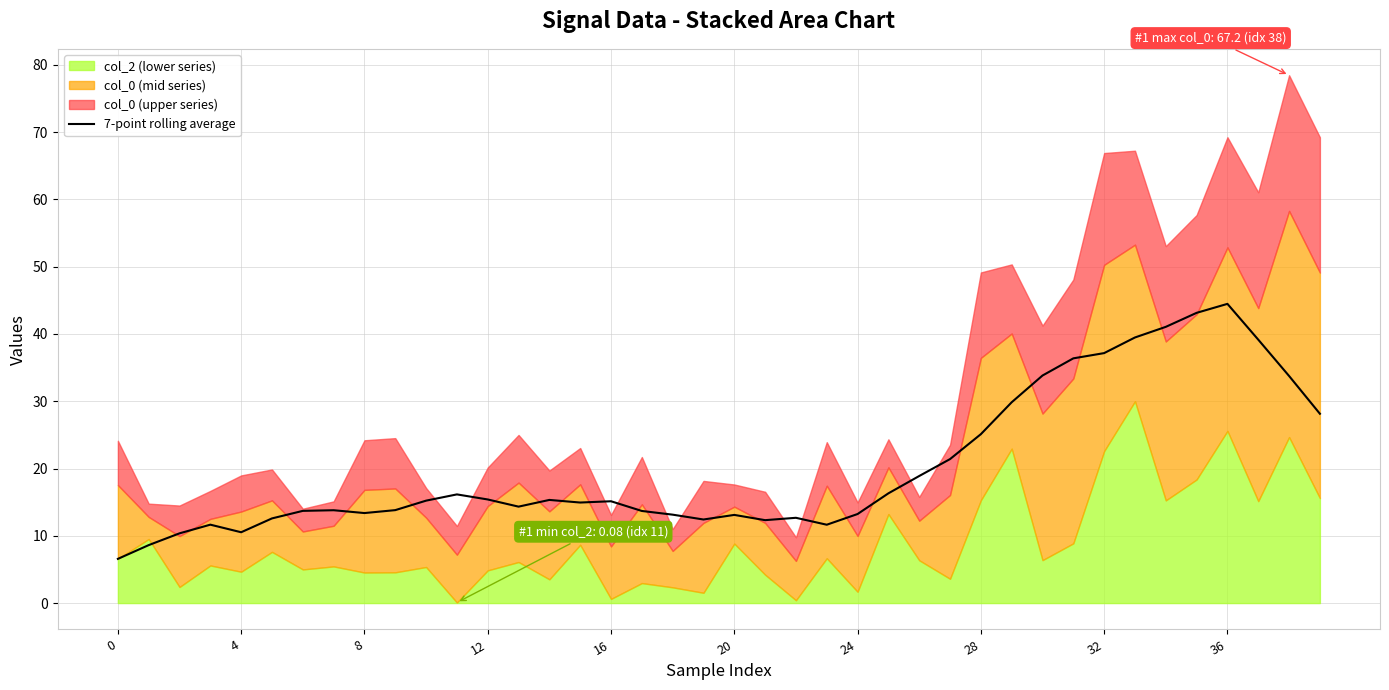

What is the minimum value for 7-point rolling average?

6.6